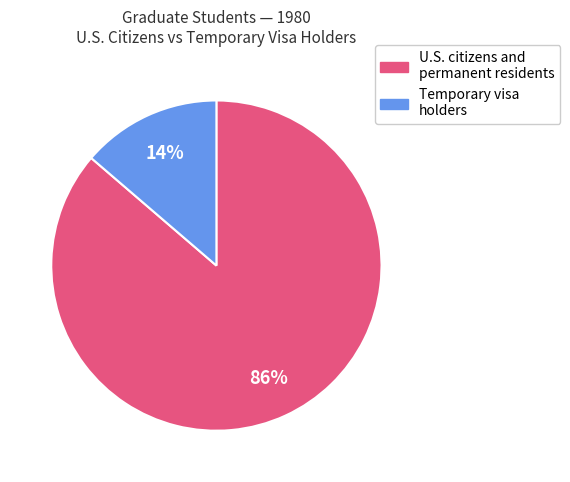

The U.S. citizens and permanent residents slice represents 86% of the pie. True or false?

True